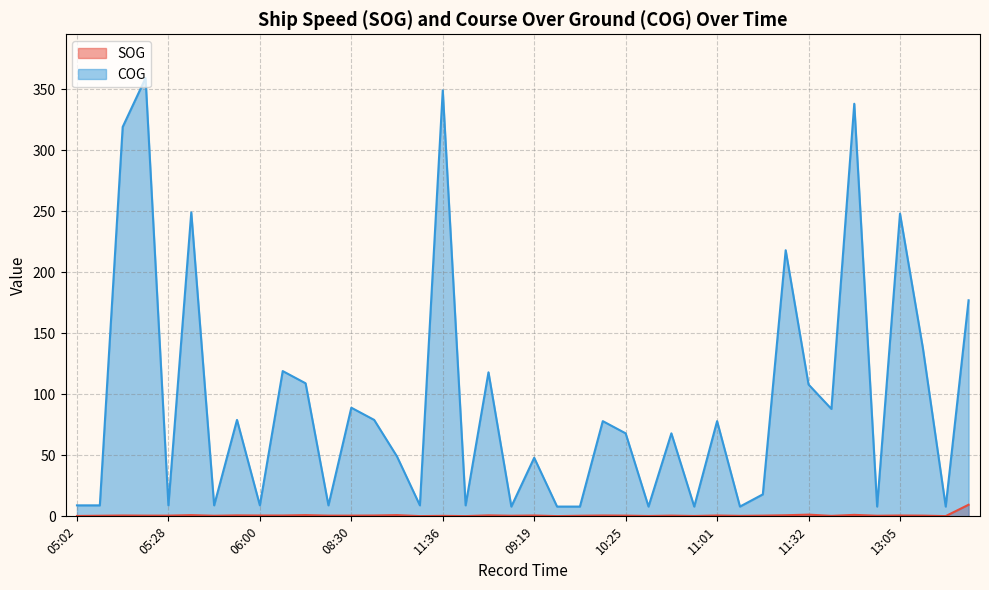

Does the chart display data point markers on the line(s)?

No